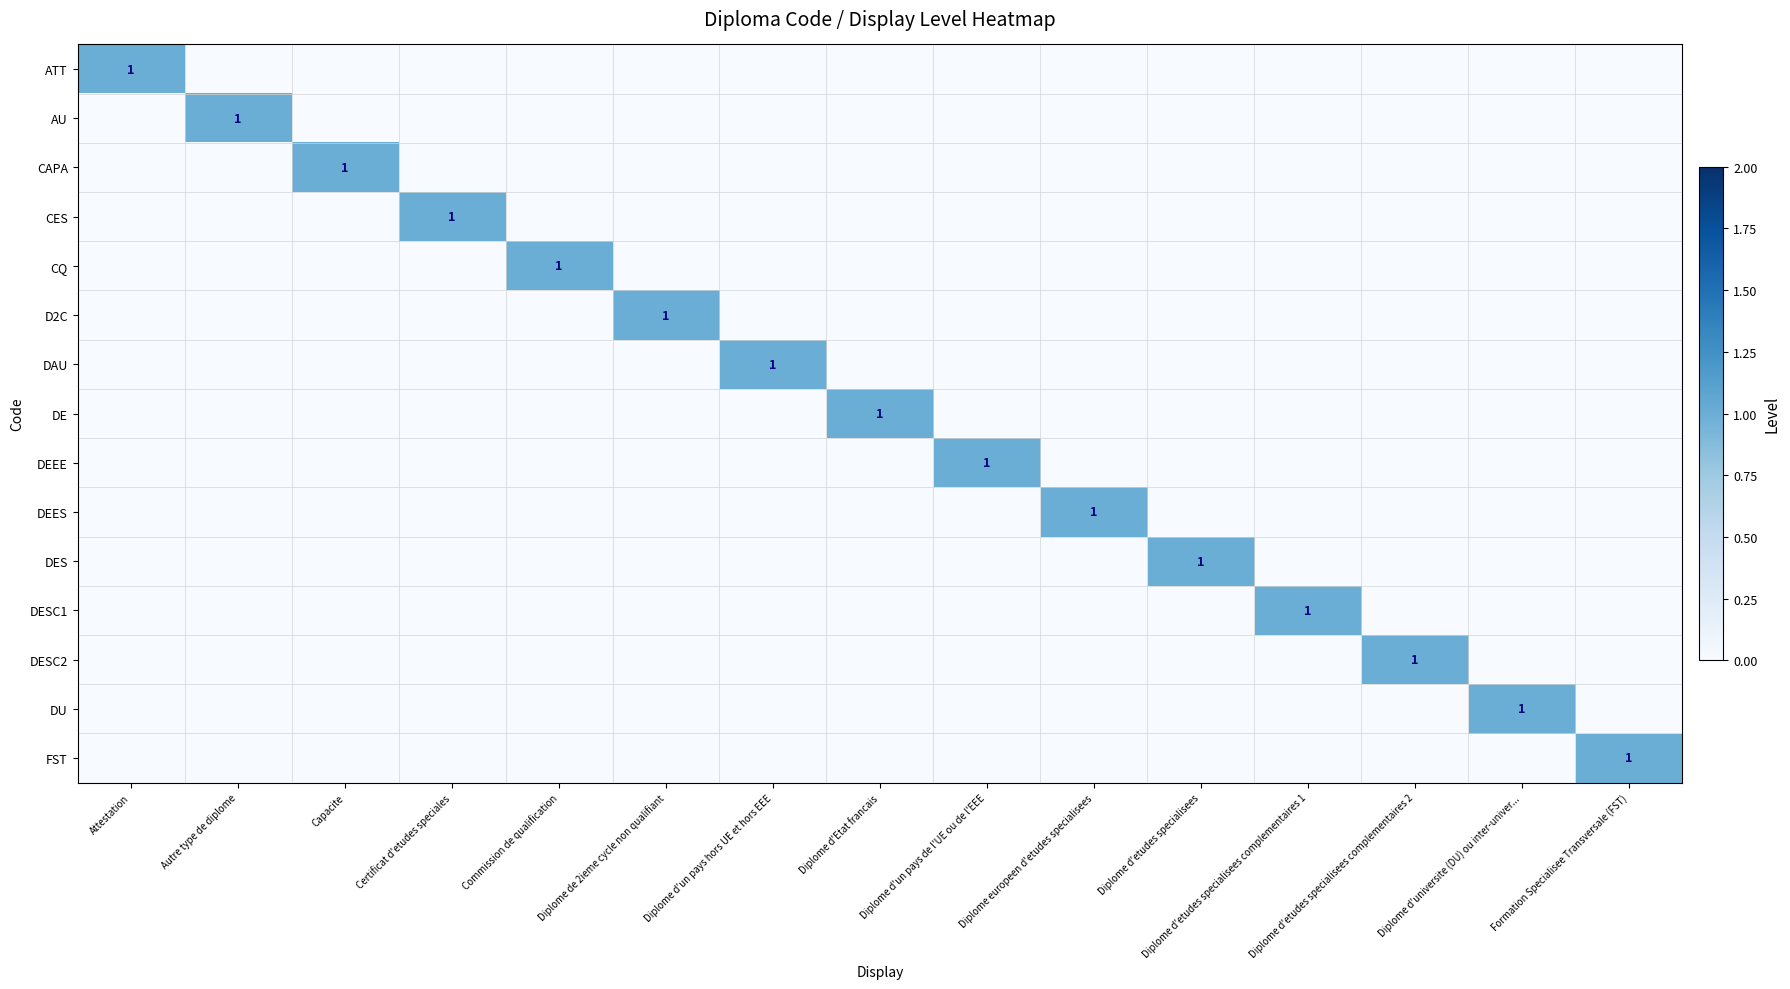

How many positive values does the AU series have?

1